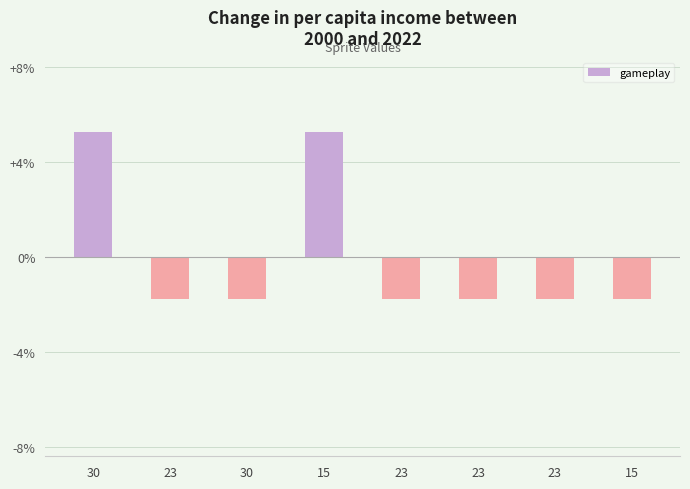

Read the value at 30.

-1.8